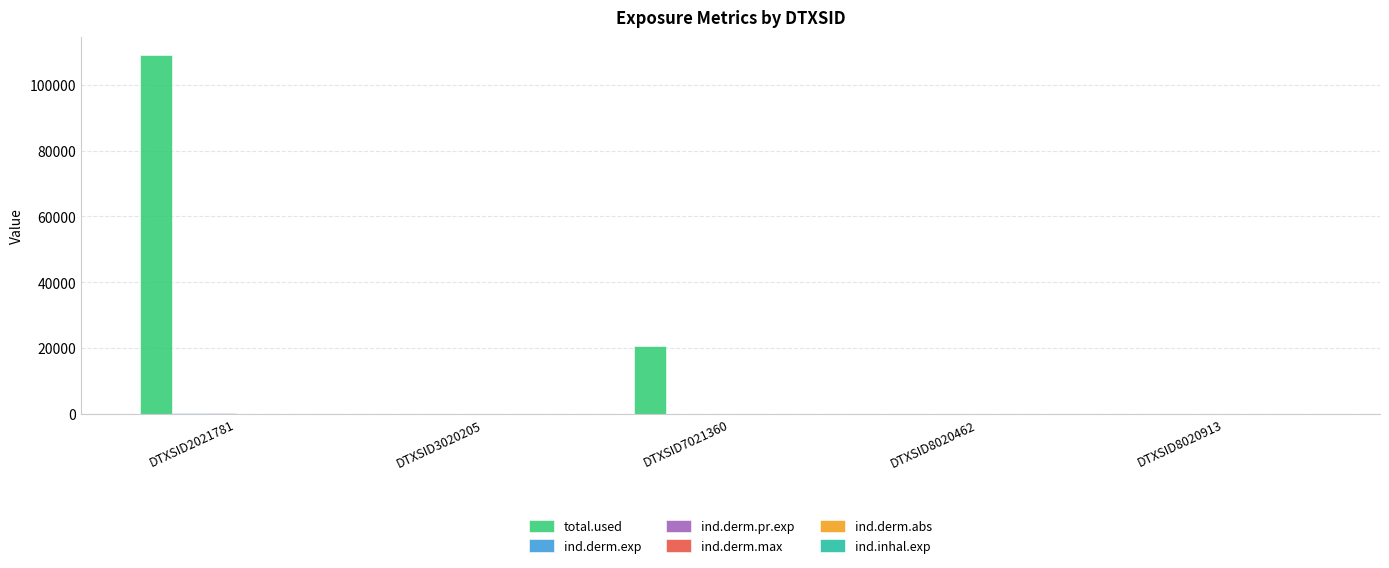

At which category is the sum across all series the highest?

DTXSID2021781